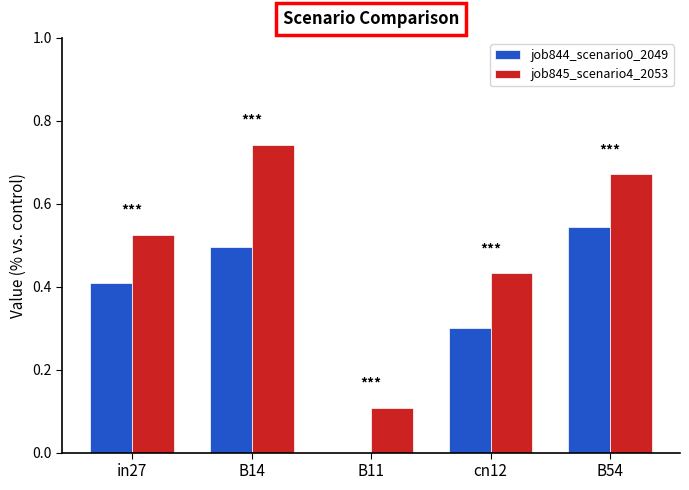

What is the sum of all job845_scenario4_2053 values?

2.5